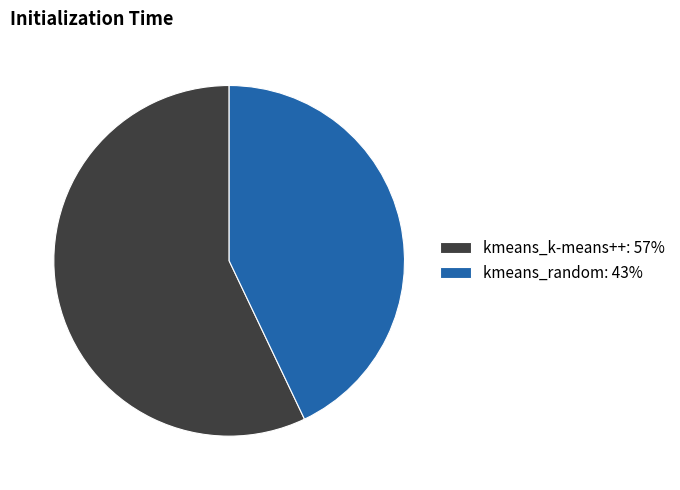

True or false: kmeans_random accounts for 58% of the total.

False